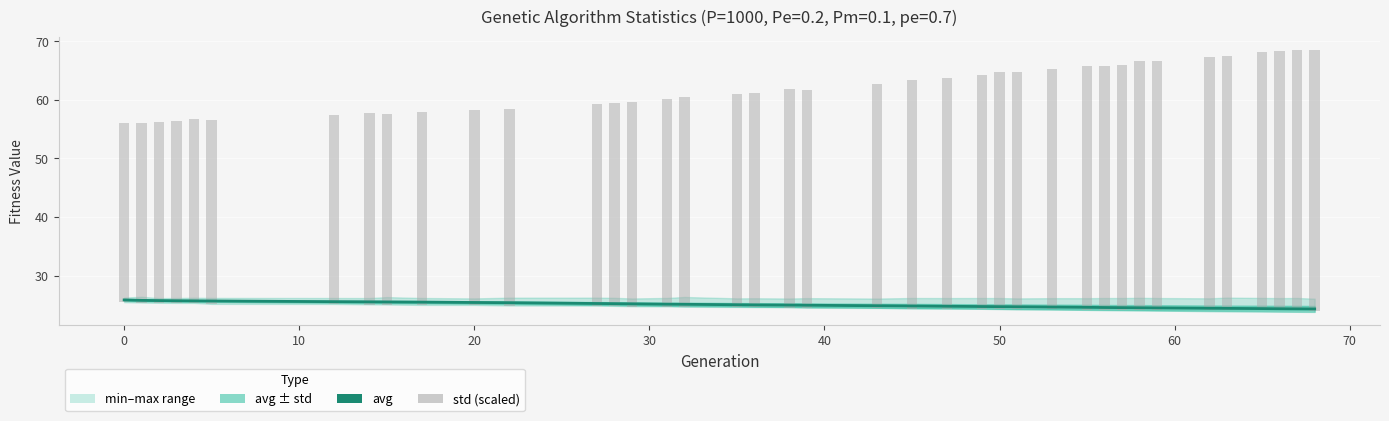

The std (scaled) series shows 56.8 at 27. True or false?

False